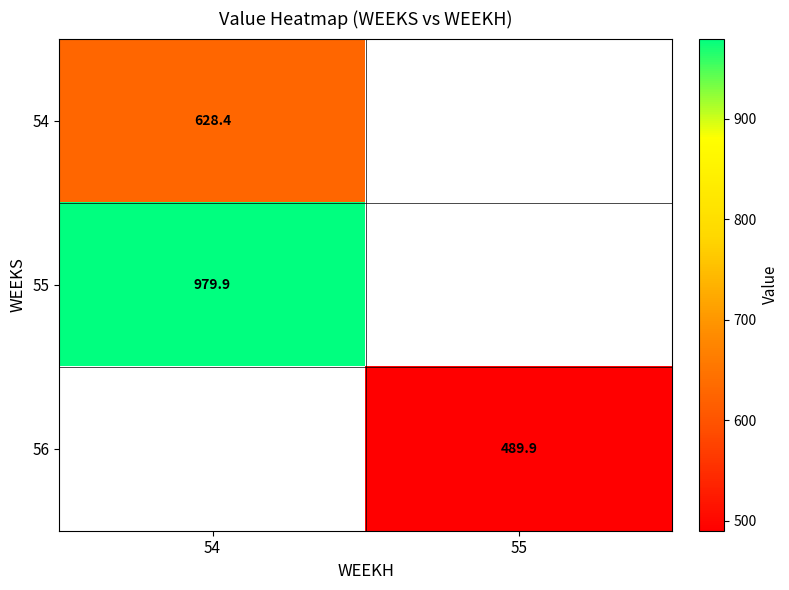

The value of 56 at 55 is 739.5. True or false?

False